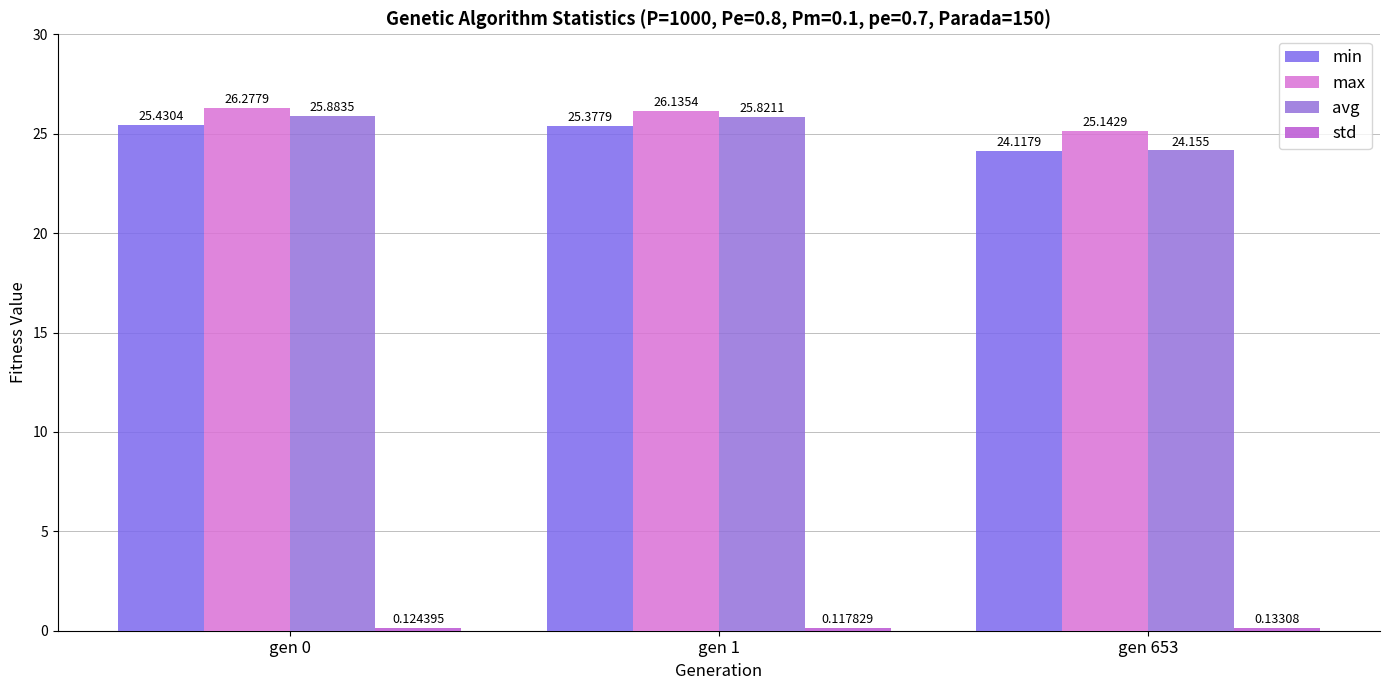

Reading right to left, transcribe all the data shown in this chart.

min: gen 653=24.1	gen 1=25.4	gen 0=25.4
max: gen 653=25.1	gen 1=26.1	gen 0=26.3
avg: gen 653=24.2	gen 1=25.8	gen 0=25.9
std: gen 653=0.1	gen 1=0.1	gen 0=0.1